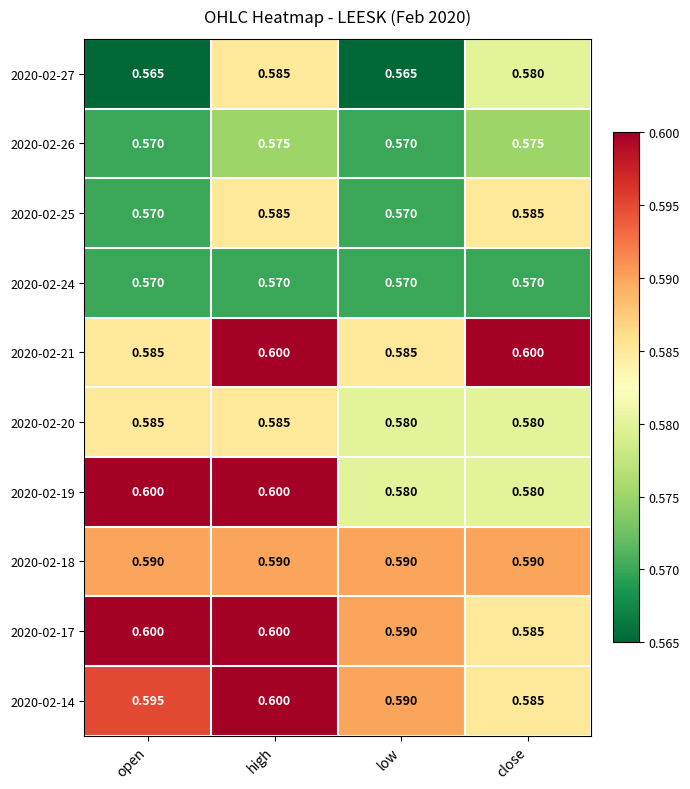

Is the value of 2020-02-21 at high greater than the value of 2020-02-26 at open?

Yes